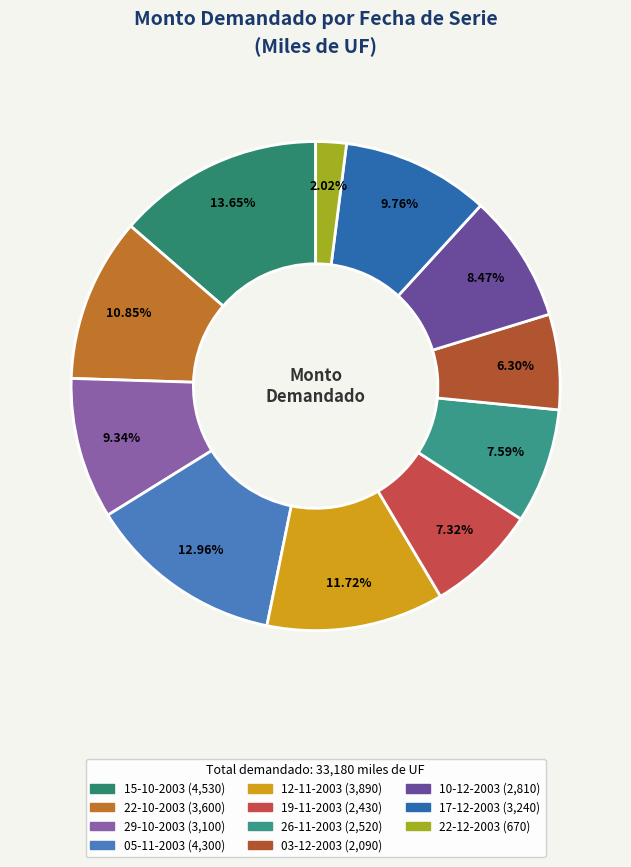

Which slice is the smallest?

22-12-2003